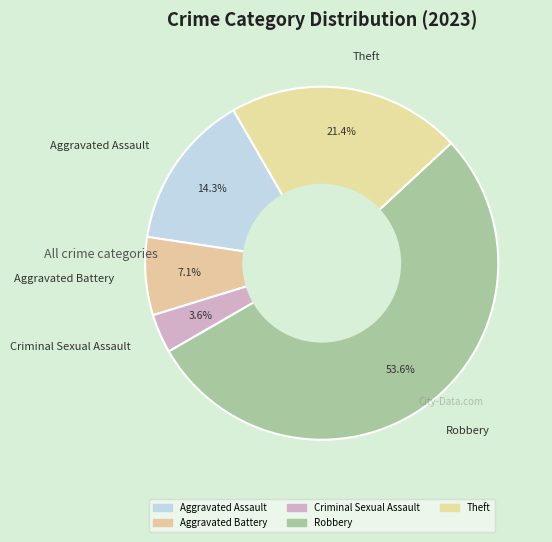

To the nearest percent, what is the average slice percentage?

20%